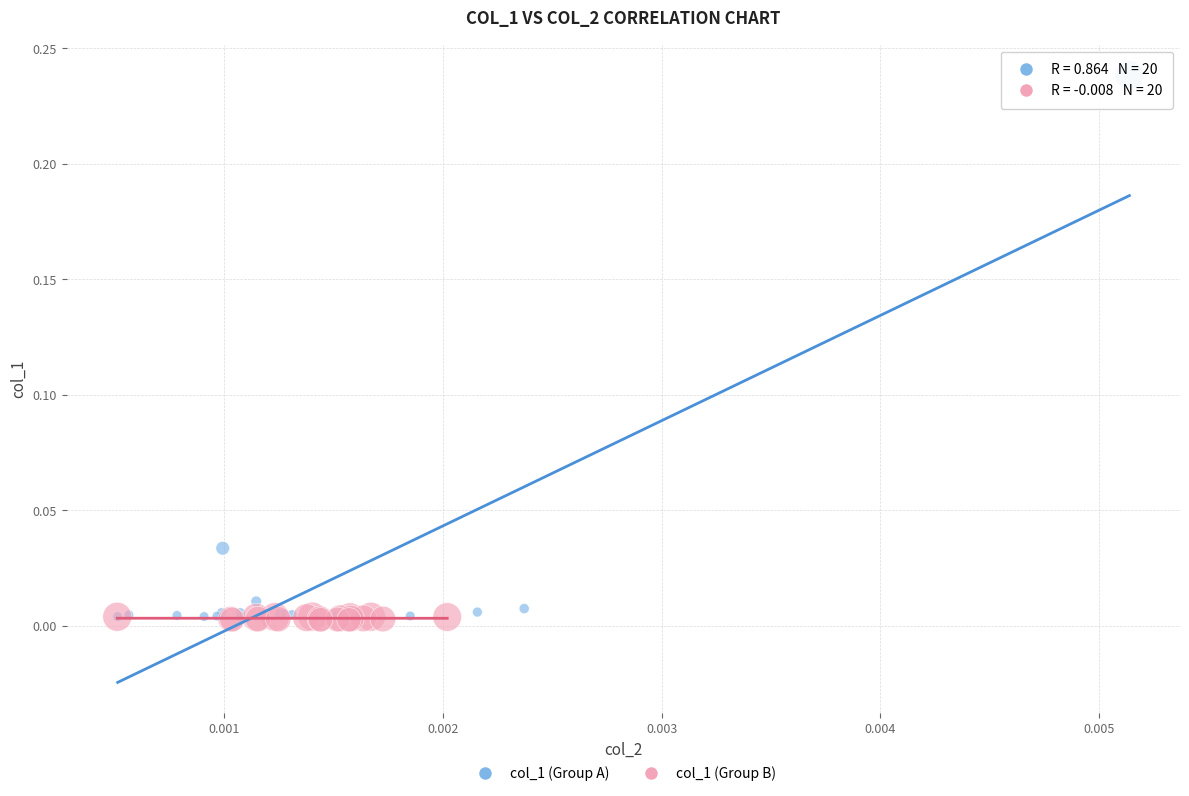

Which series reaches the maximum Y coordinate?

col_1 (Group A)